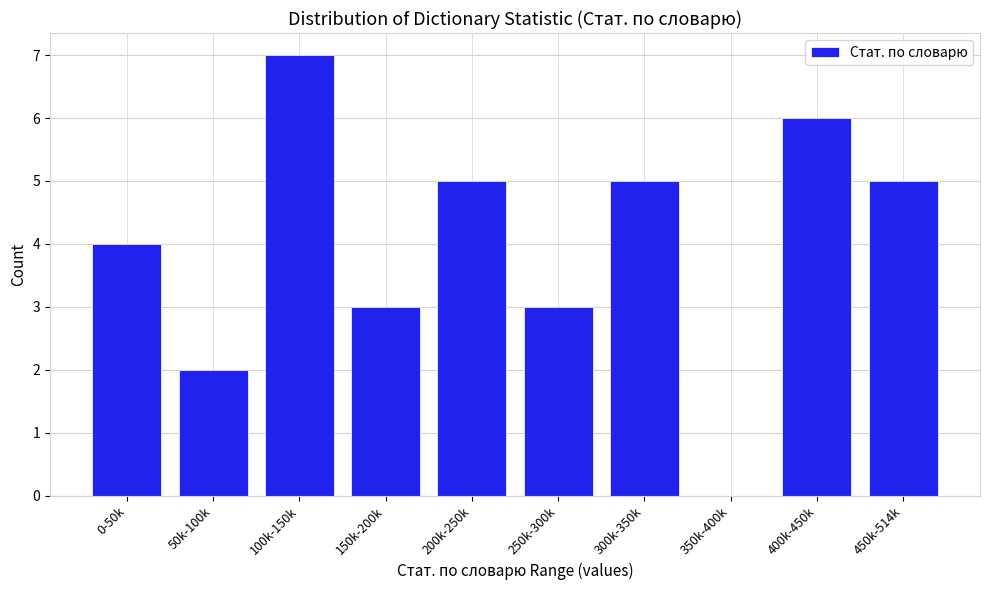

Reading left to right, extract all data points from this chart.

0-50k=4	50k-100k=2	100k-150k=7	150k-200k=3	200k-250k=5	250k-300k=3	300k-350k=5	350k-400k=0	400k-450k=6	450k-514k=5